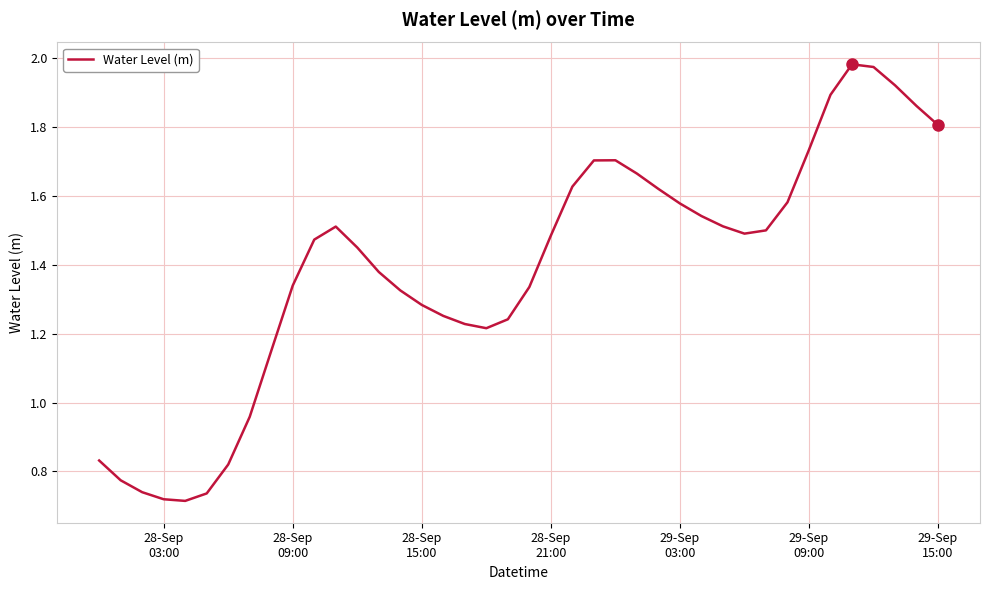

What is the difference between the maximum and second lowest values?

1.3